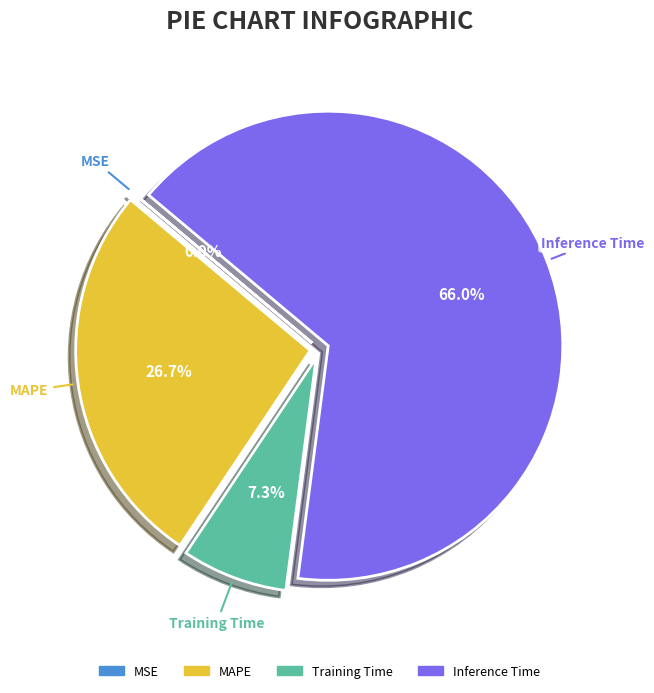

Which slice is the largest?

Inference Time